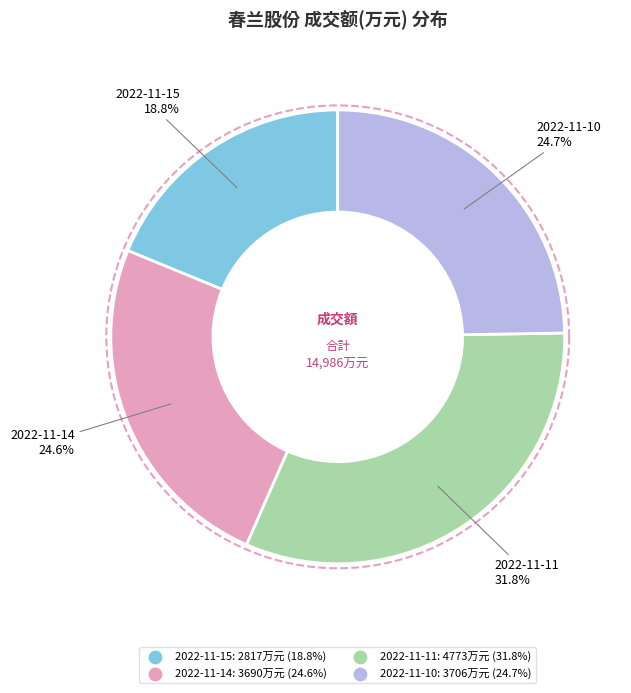

To the nearest percent, what portion does 2022-11-15 represent?

19%